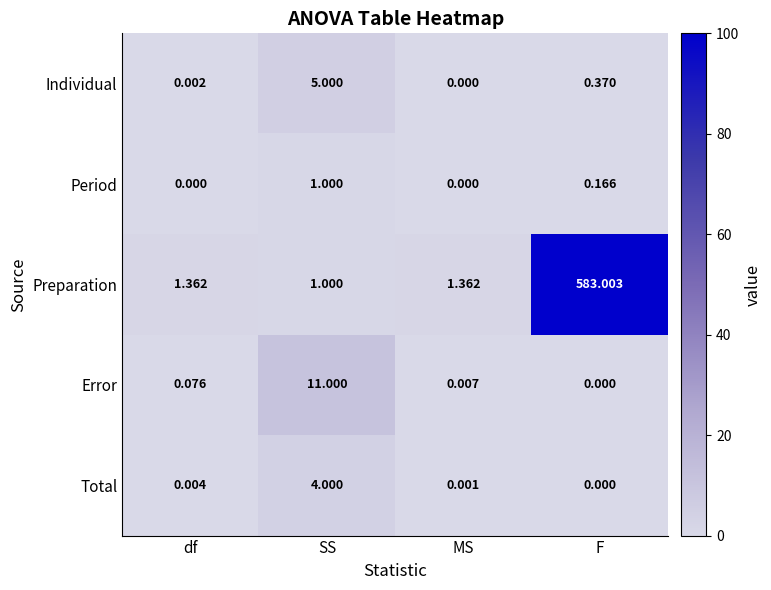

How many values in the Error series exceed 0?

3